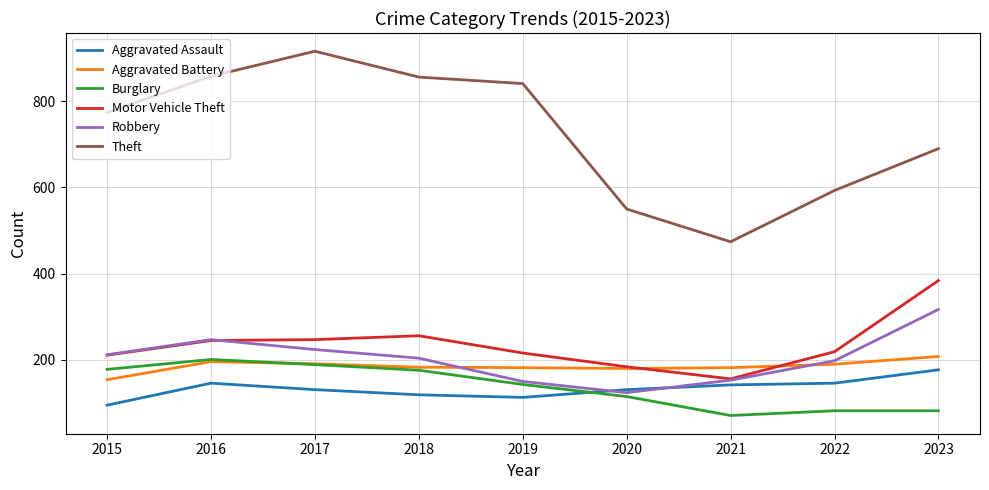

Which series has the widest spread of values?

Theft